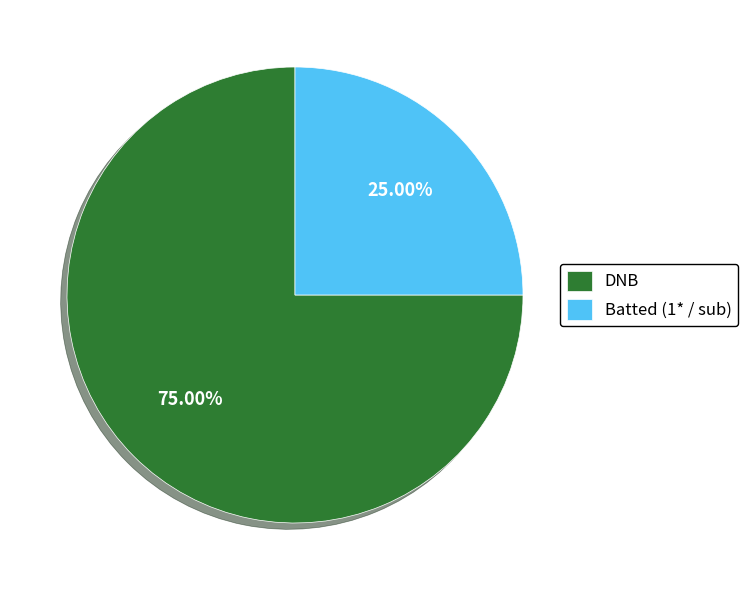

How many segments does this pie chart have?

2